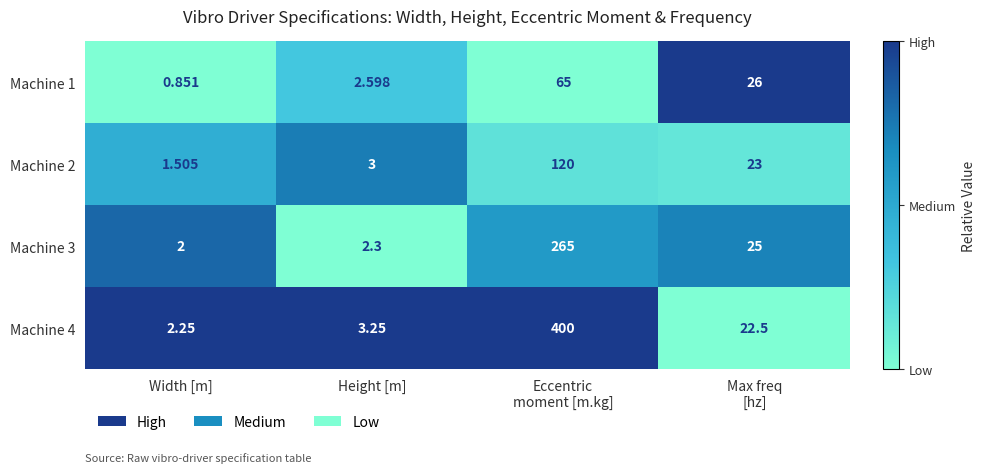

At which label does Machine 4 reach its minimum?

Width [m]